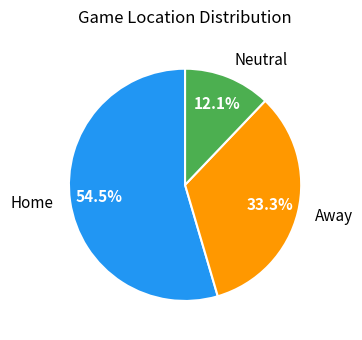

What is the majority slice?

Home